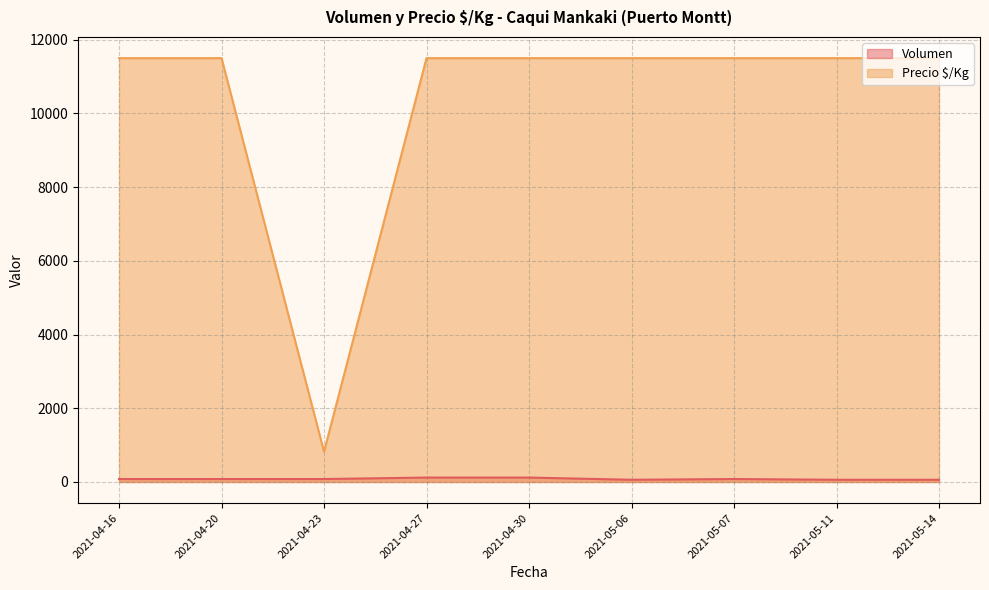

Reading left to right, list all the values displayed in this chart.

Volumen: 2021-05-14=60	2021-04-20=80	2021-04-27=120	2021-05-07=80	2021-04-30=120	2021-04-16=80	2021-04-23=80	2021-05-11=60	2021-05-06=60
Precio $/Kg: 2021-05-14=11500	2021-04-20=11500	2021-04-27=11500	2021-05-07=11500	2021-04-30=11500	2021-04-16=11500	2021-04-23=821	2021-05-11=11500	2021-05-06=11500